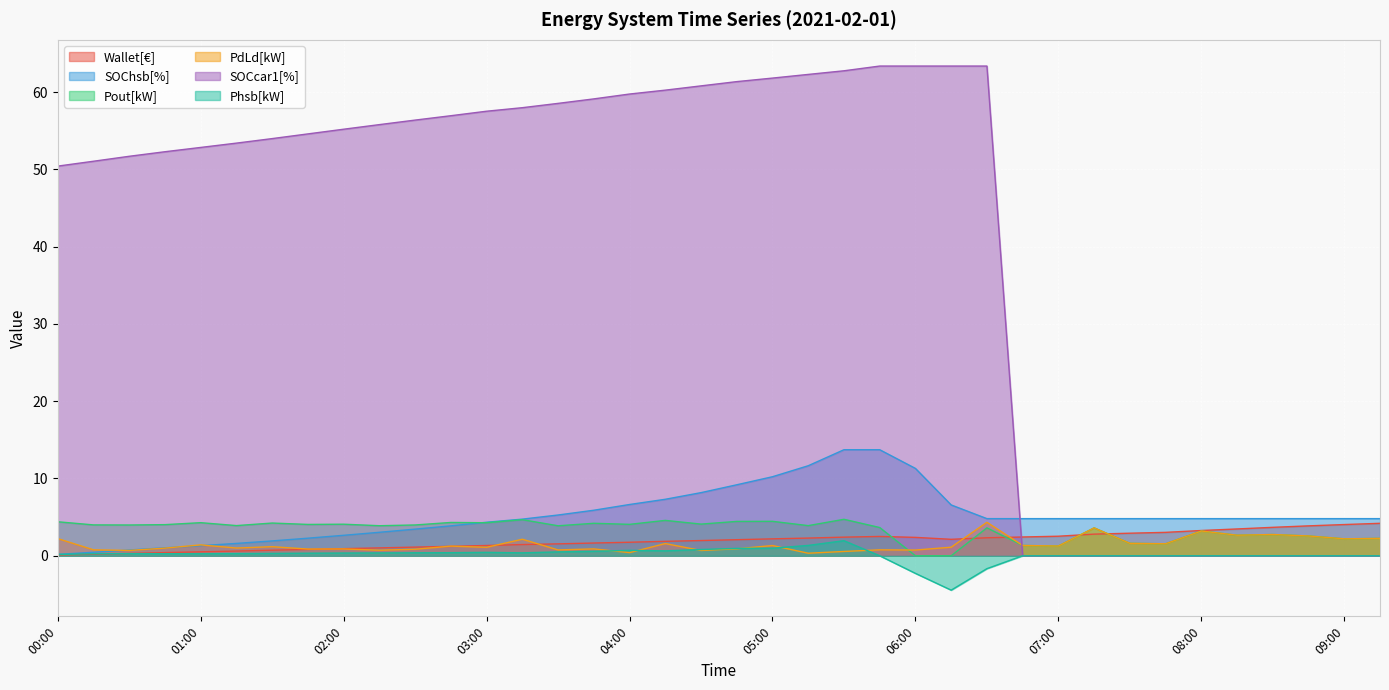

Rank the series by their maximum value, from lowest to highest.

Phsb[kW], Wallet[€], PdLd[kW], Pout[kW], SOChsb[%], SOCcar1[%]